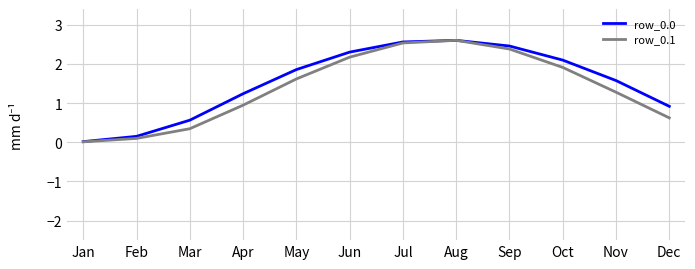

What is the total value across all series at Oct?

4.0